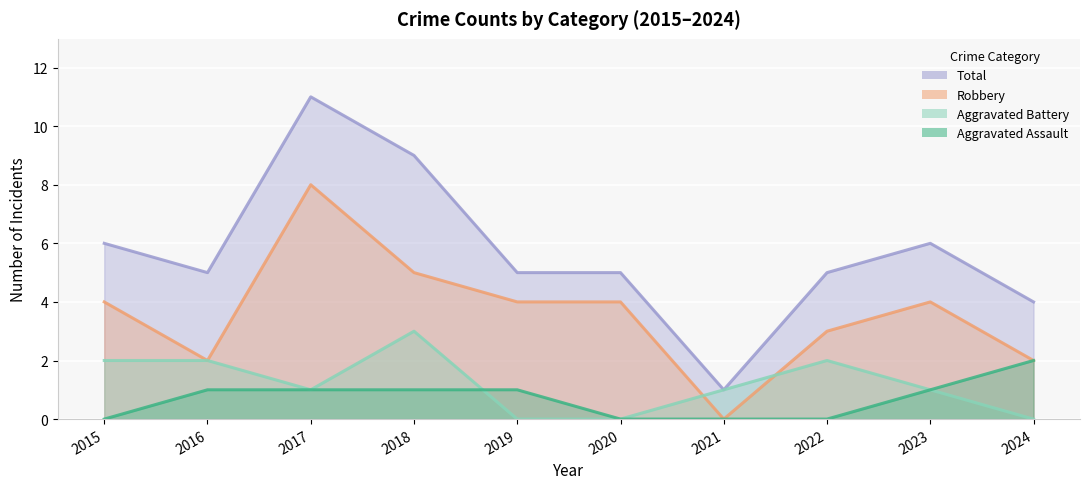

Which series ends up on top after the final intersection of Aggravated Assault and Aggravated Battery?

Aggravated Assault